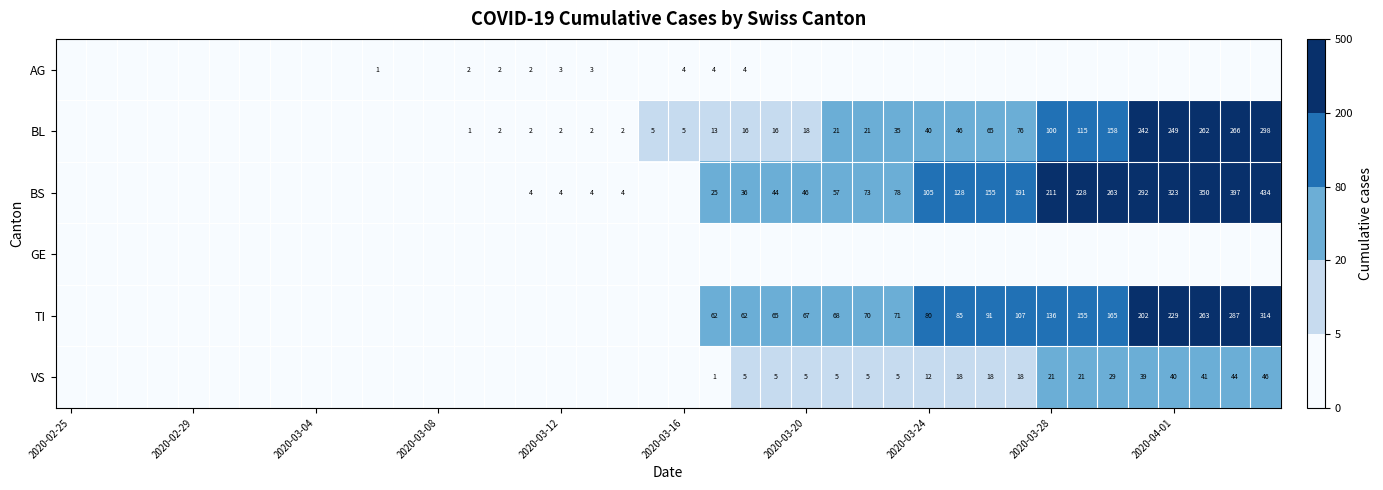

Is it true that BL equals 2 at 2020-03-12?

True